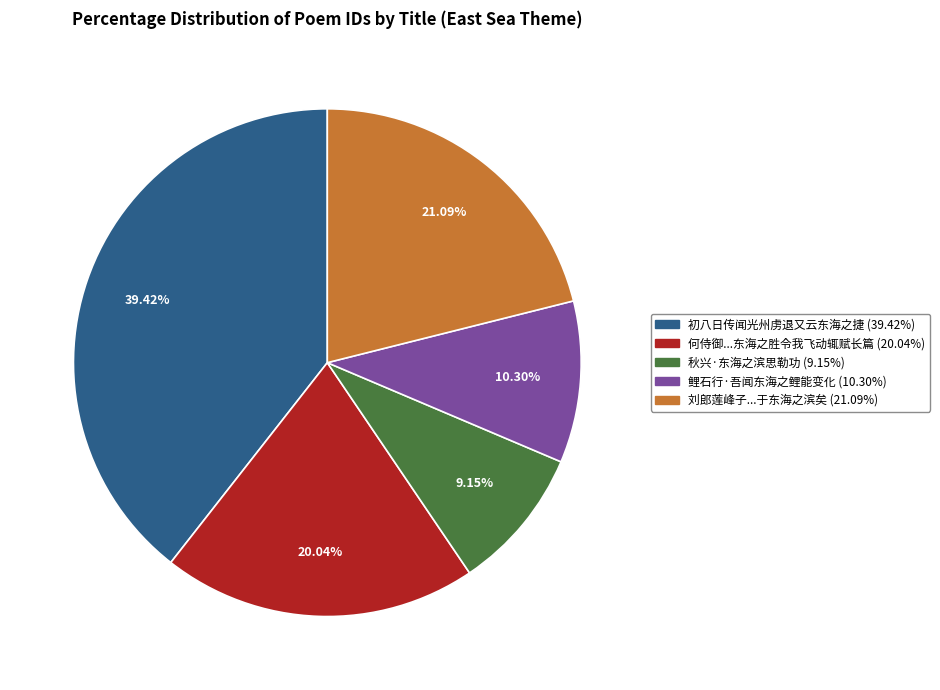

Is 鲤石行·吾闻东海之鲤能变化 (10.30%) the majority of the pie?

No